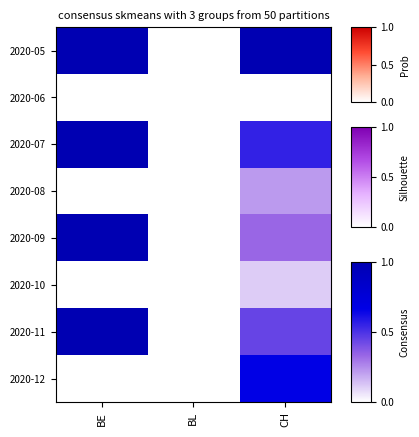

Reading left to right, transcribe all the data shown in this chart.

2020-05: BE=1.0	BL=0.0	CH=1.0
2020-06: BE=0.0	BL=0.0	CH=0.0
2020-07: BE=1.0	BL=0.0	CH=0.6
2020-08: BE=0.0	BL=0.0	CH=0.2
2020-09: BE=1.0	BL=0.0	CH=0.3
2020-10: BE=0.0	BL=0.0	CH=0.1
2020-11: BE=1.0	BL=0.0	CH=0.4
2020-12: BE=0.0	BL=0.0	CH=0.7